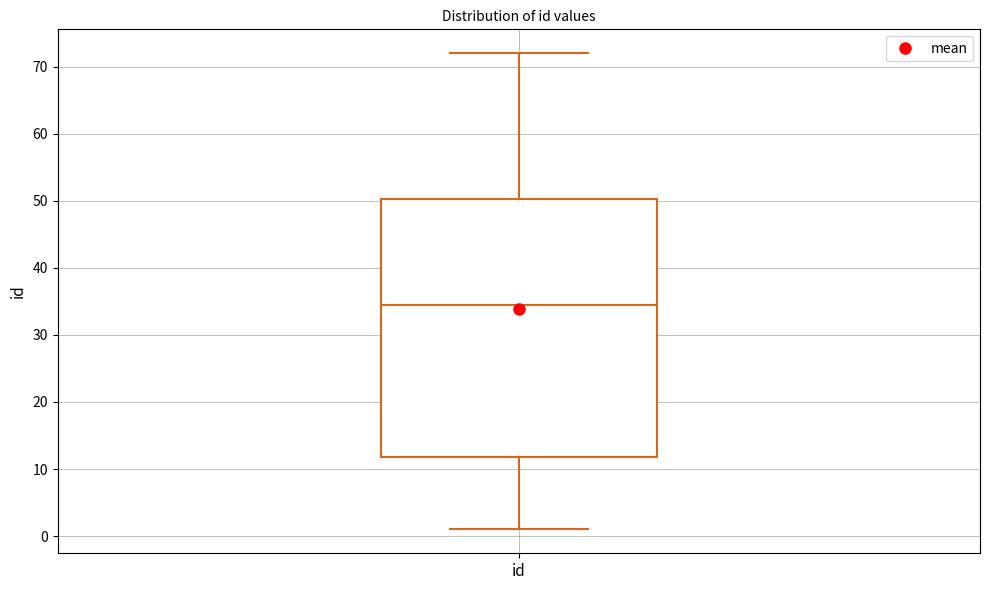

Transcribe this box plot: give where the median line is, the range the box spans, and where the two whiskers end, as read against the y-axis. The values are not printed on the chart, so give them approximately, as read against the axis.

median 35, box 12 to 50, whiskers 1 to 72